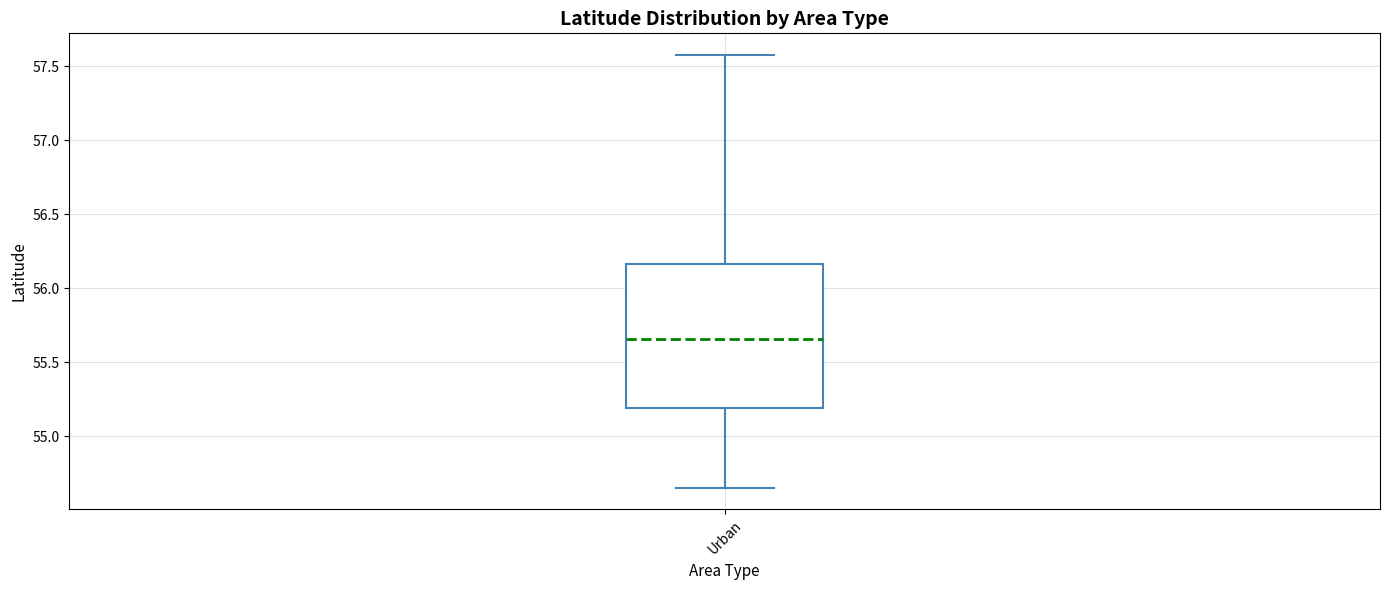

Read this box plot against the y-axis: the position of the median line, the range covered by the box, and the ends of both whiskers. The values are not printed on the chart, so give them approximately, as read against the axis.

median 55.65, box 55.20 to 56.15, whiskers 54.65 to 57.60